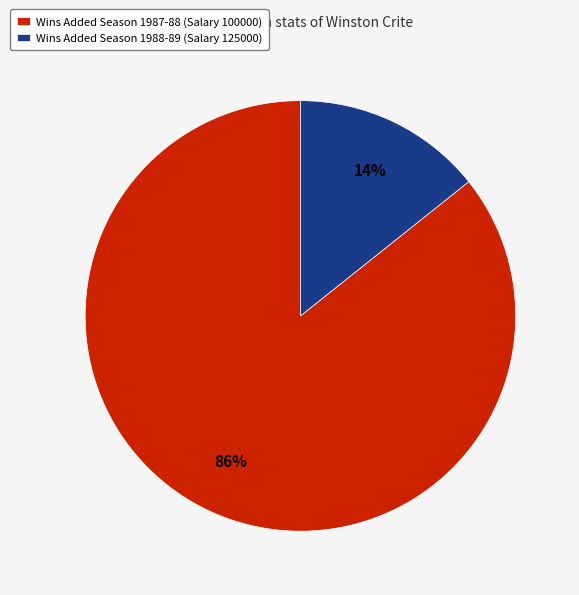

To the nearest percent, what percentage of the pie is Wins Added Season 1987-88 (Salary 100000)?

86%